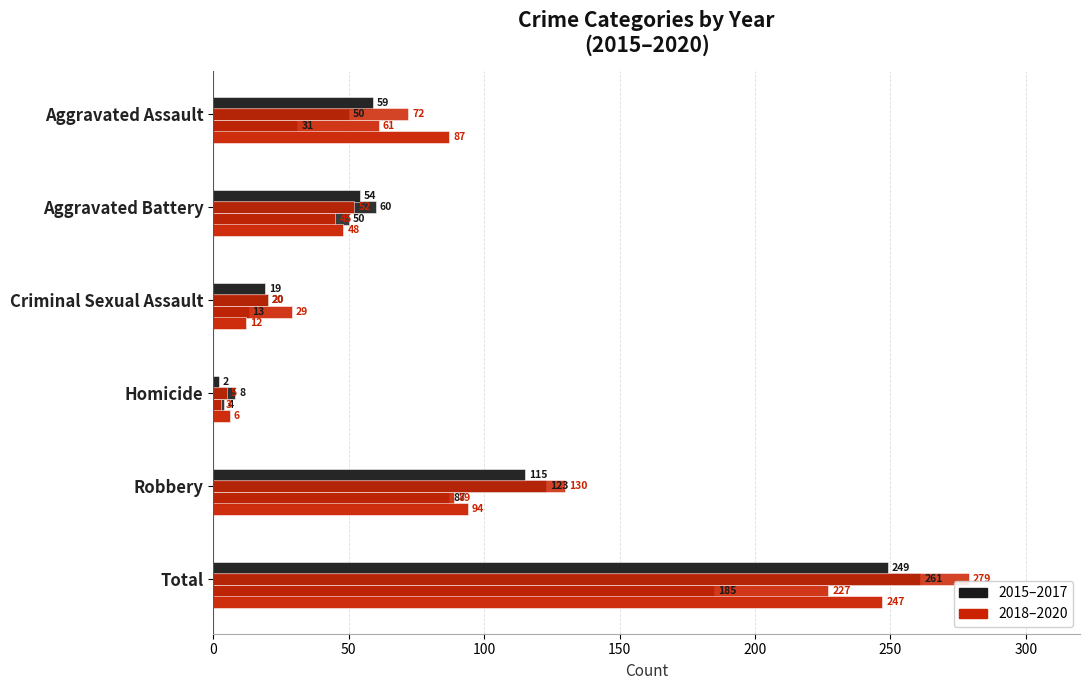

How many data points does each series have?

6